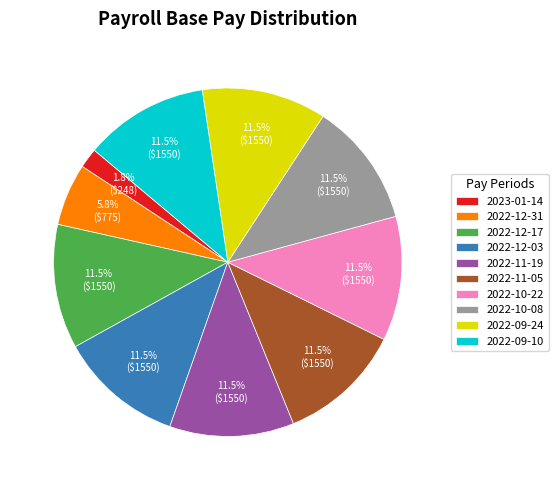

The 2022-11-05 slice represents 6% of the pie. True or false?

False